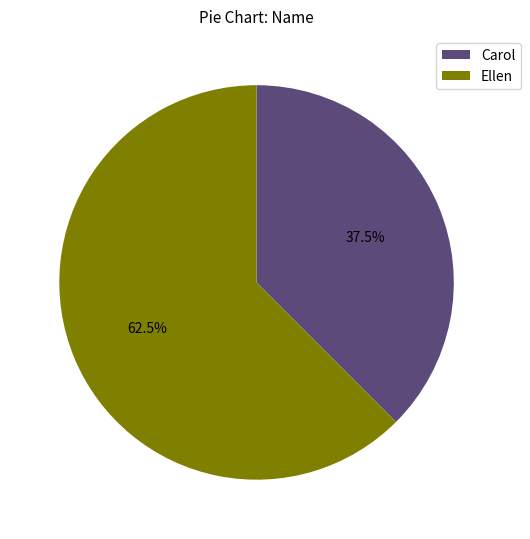

To the nearest percent, what is the difference between the largest and smallest slice percentages?

25%